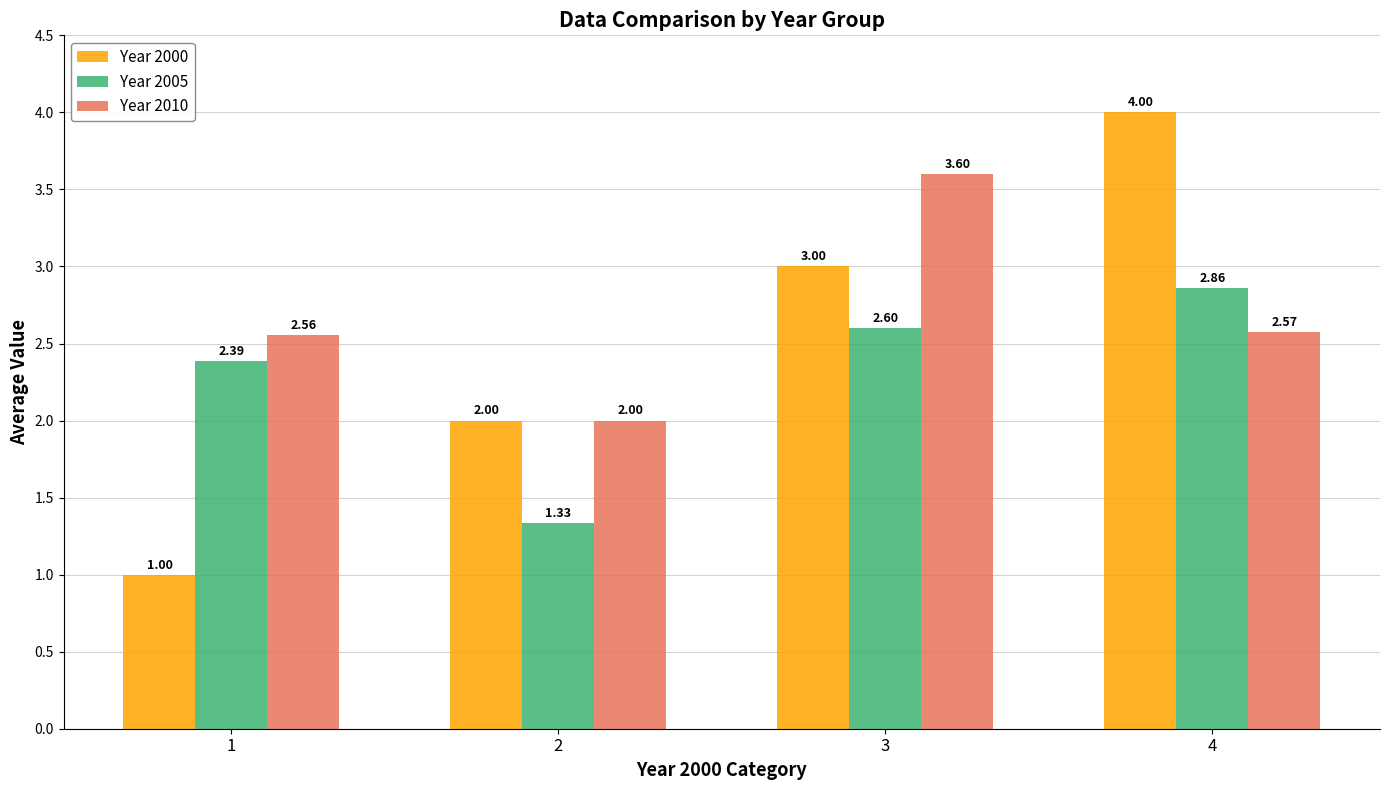

How many series are shown in this chart?

3